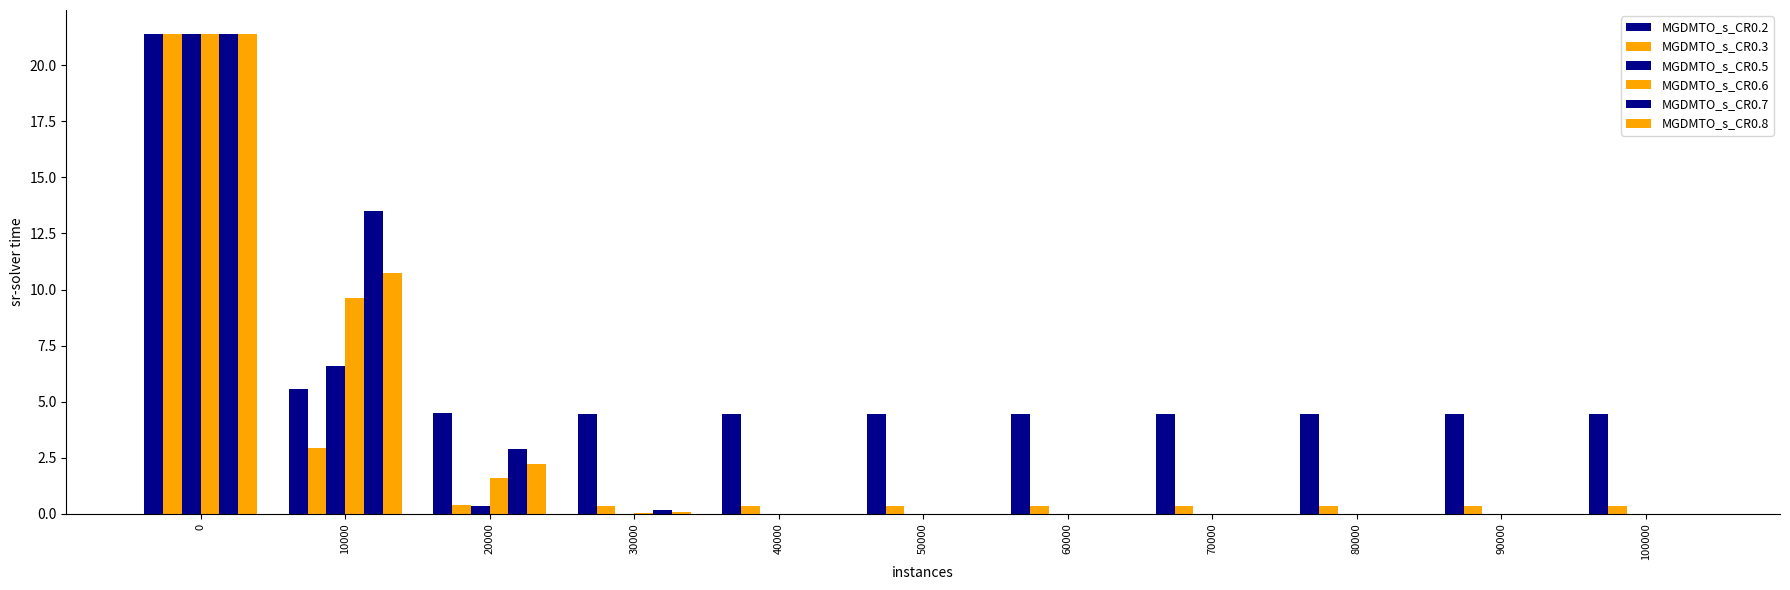

The MGDMTO_s_CR0.7 series shows 0.2 at 30000. True or false?

False